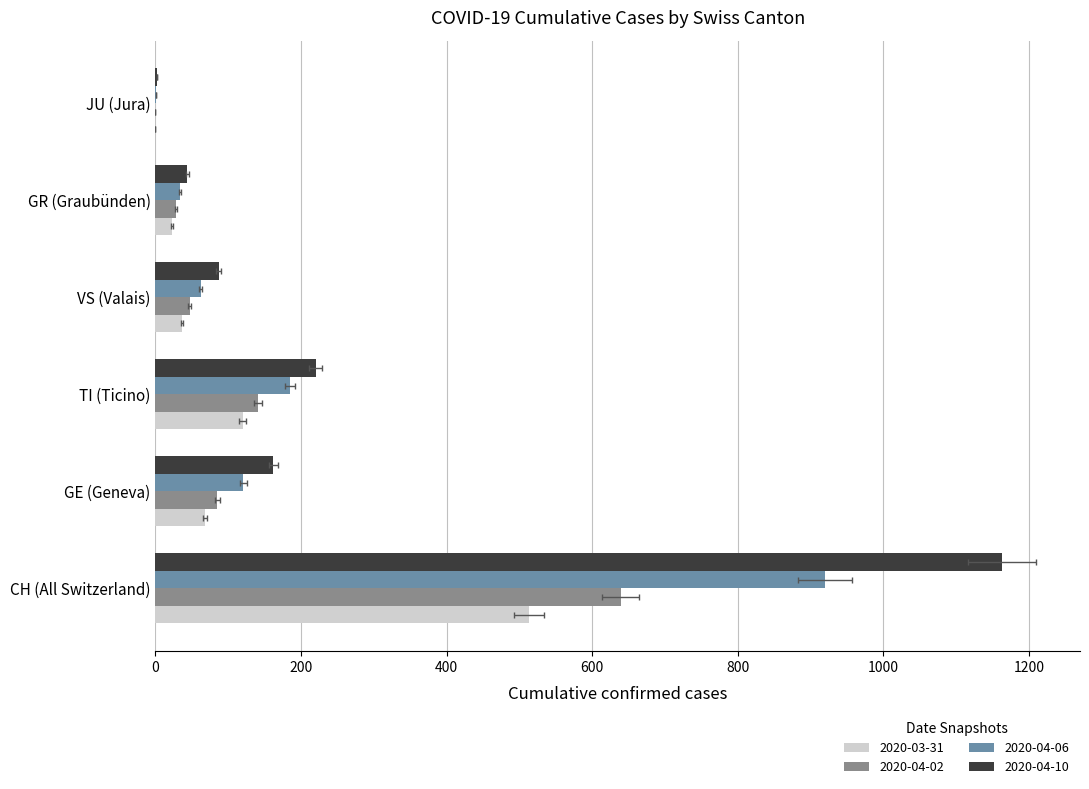

Does the chart contain stacked bars?

No